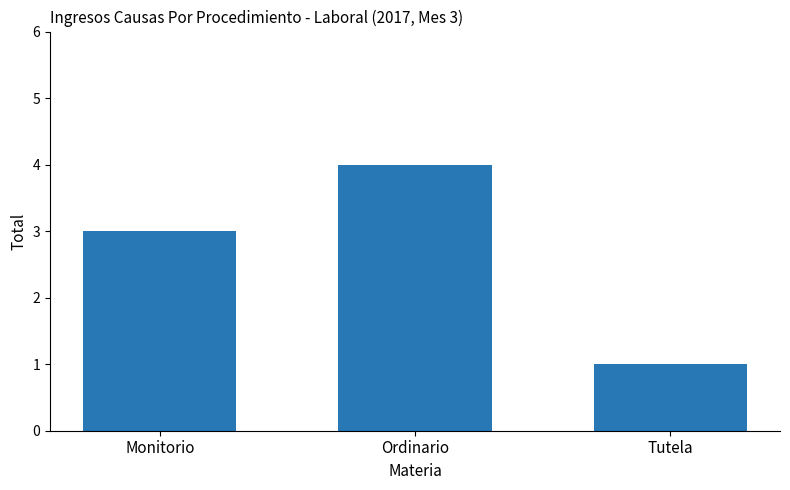

What is the approximate value at Tutela?

1